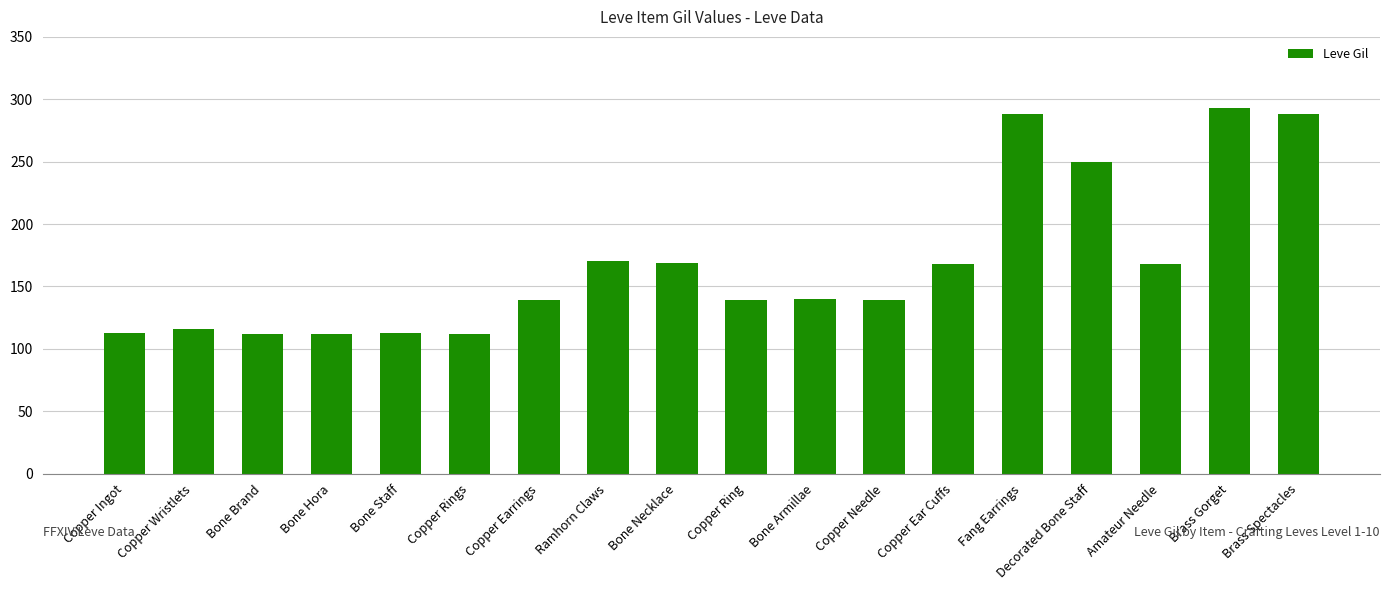

The value at Copper Wristlets is 116. True or false?

True